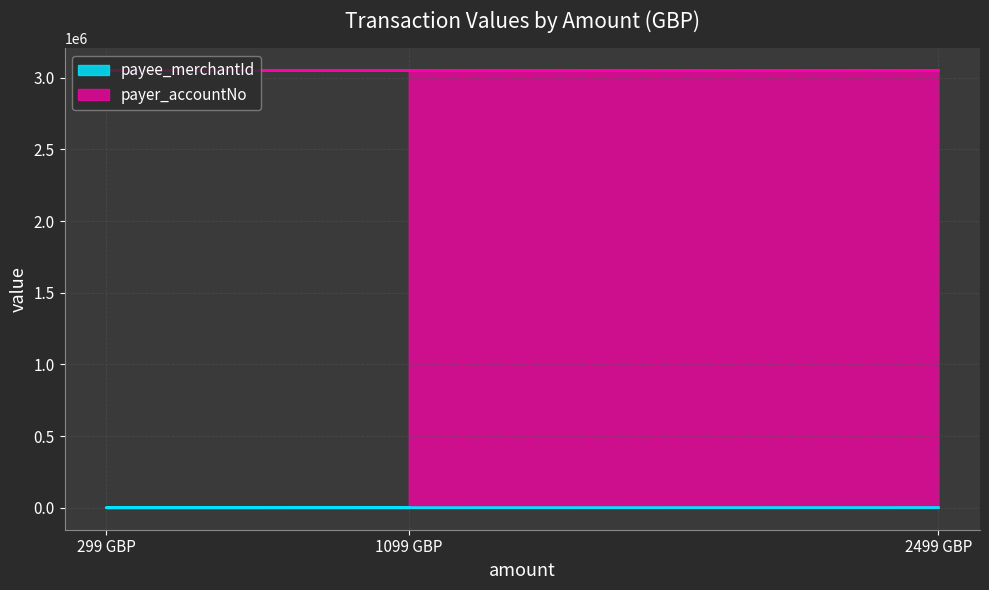

Where is the data nearest to the value 3051027?

1099 GBP